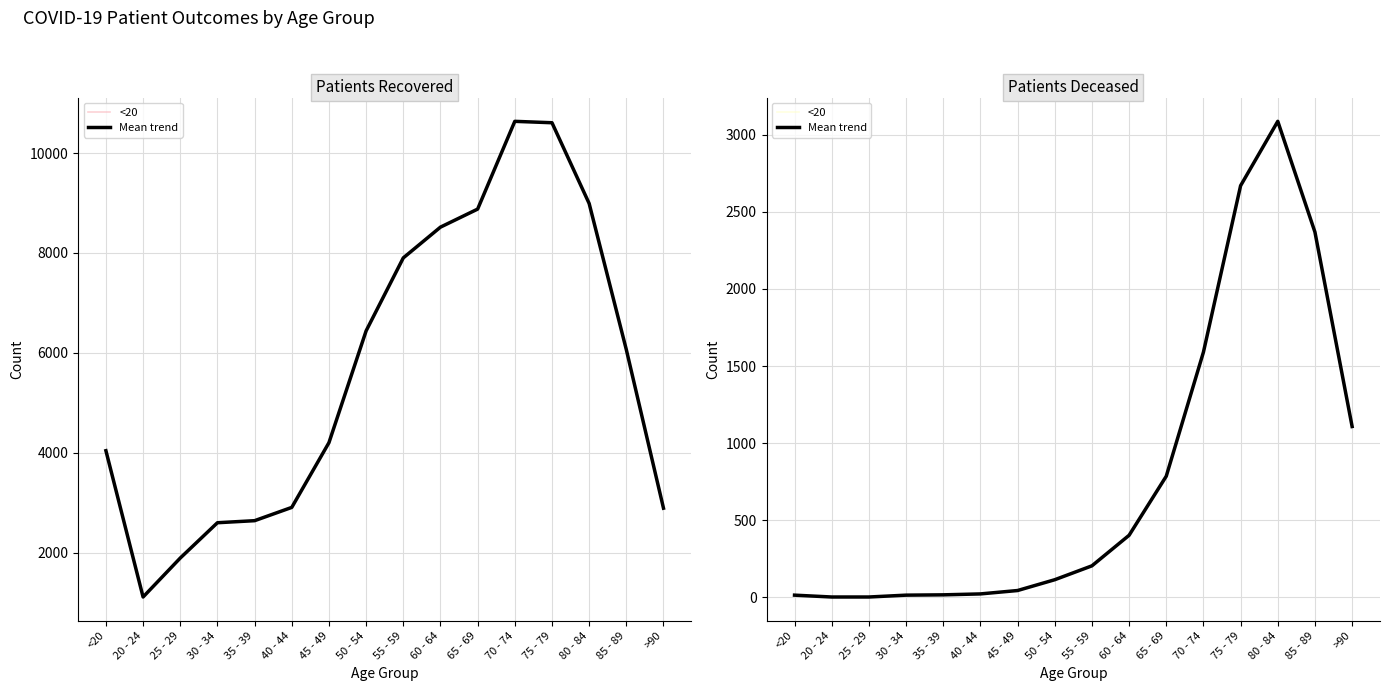

Between 55 - 59 and 85 - 89, which series saw the biggest shift?

patients_deceased